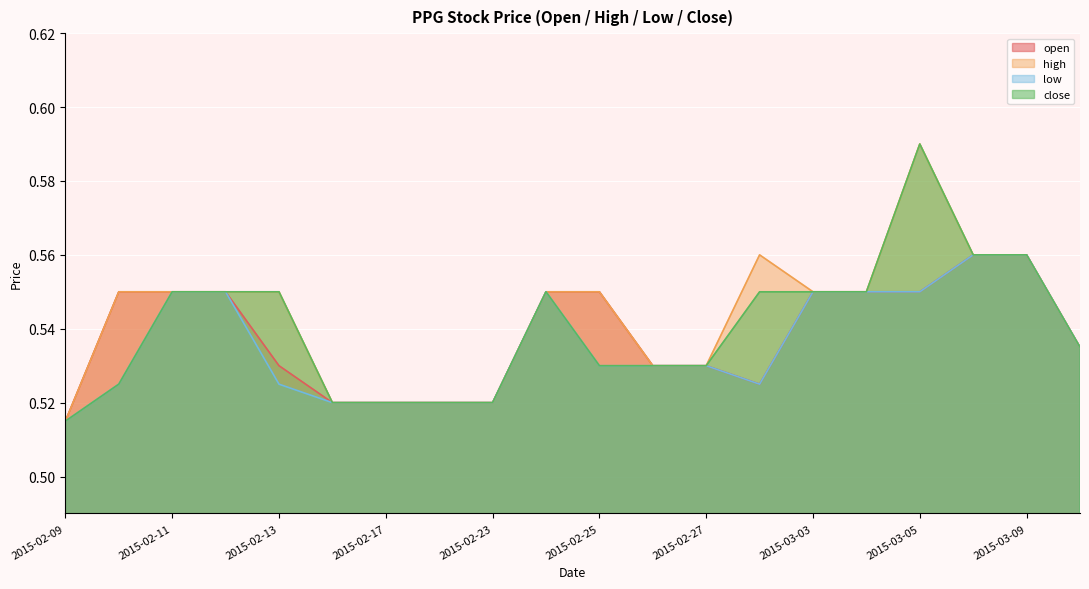

Which series has the widest spread of values?

high